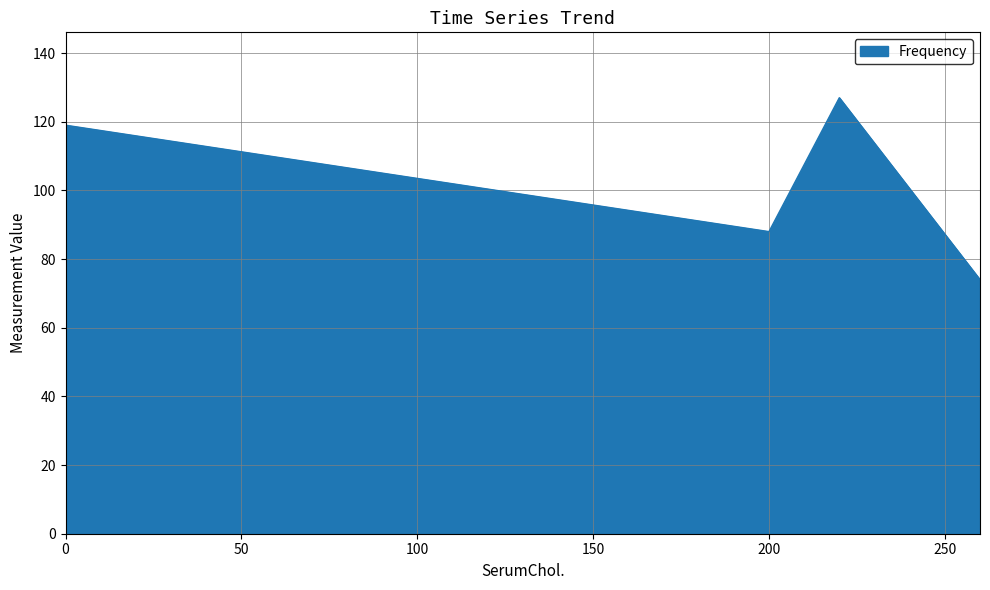

What is the greatest value displayed?

127